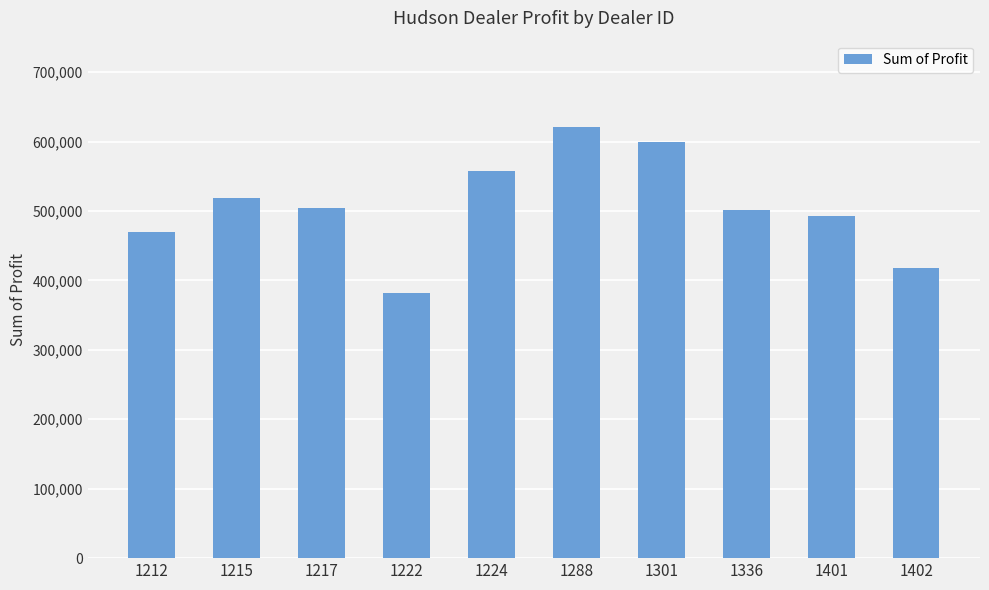

Approximately how many times larger is the value at 1224 compared to 1402?

1.3